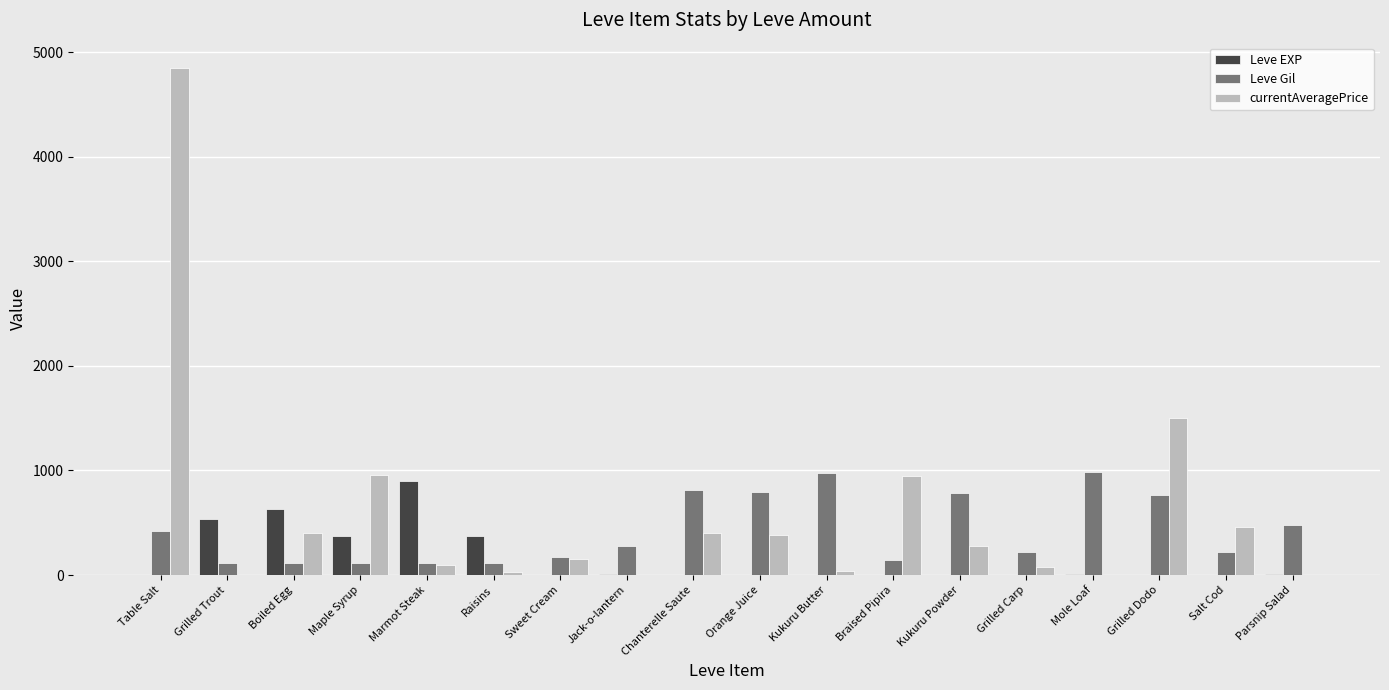

Is it true that Leve EXP equals 370 at Maple Syrup?

True